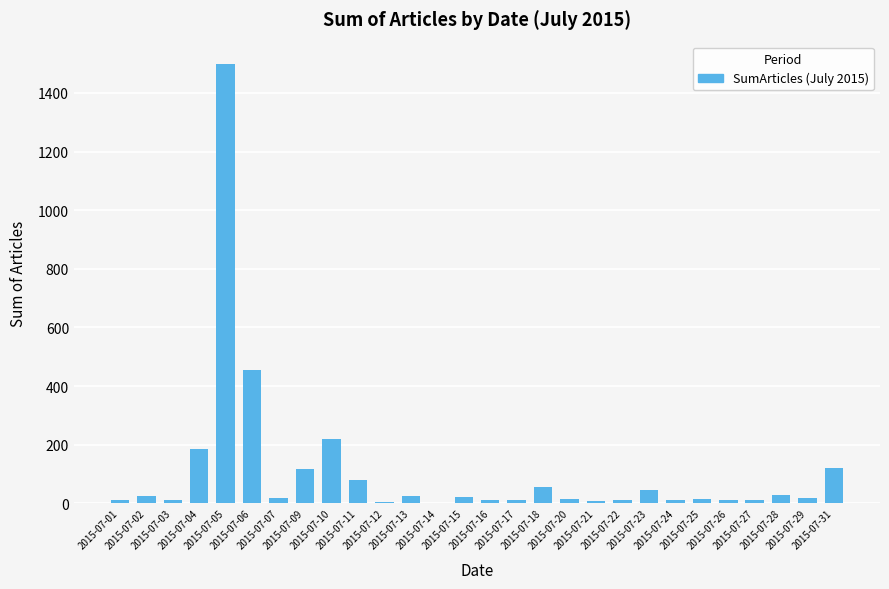

What is the sum of all values?

3048